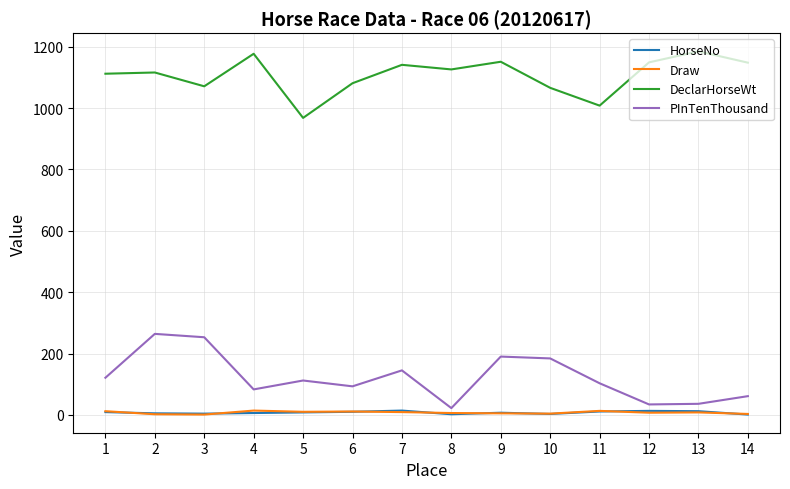

The HorseNo series shows 9 at 1. True or false?

True